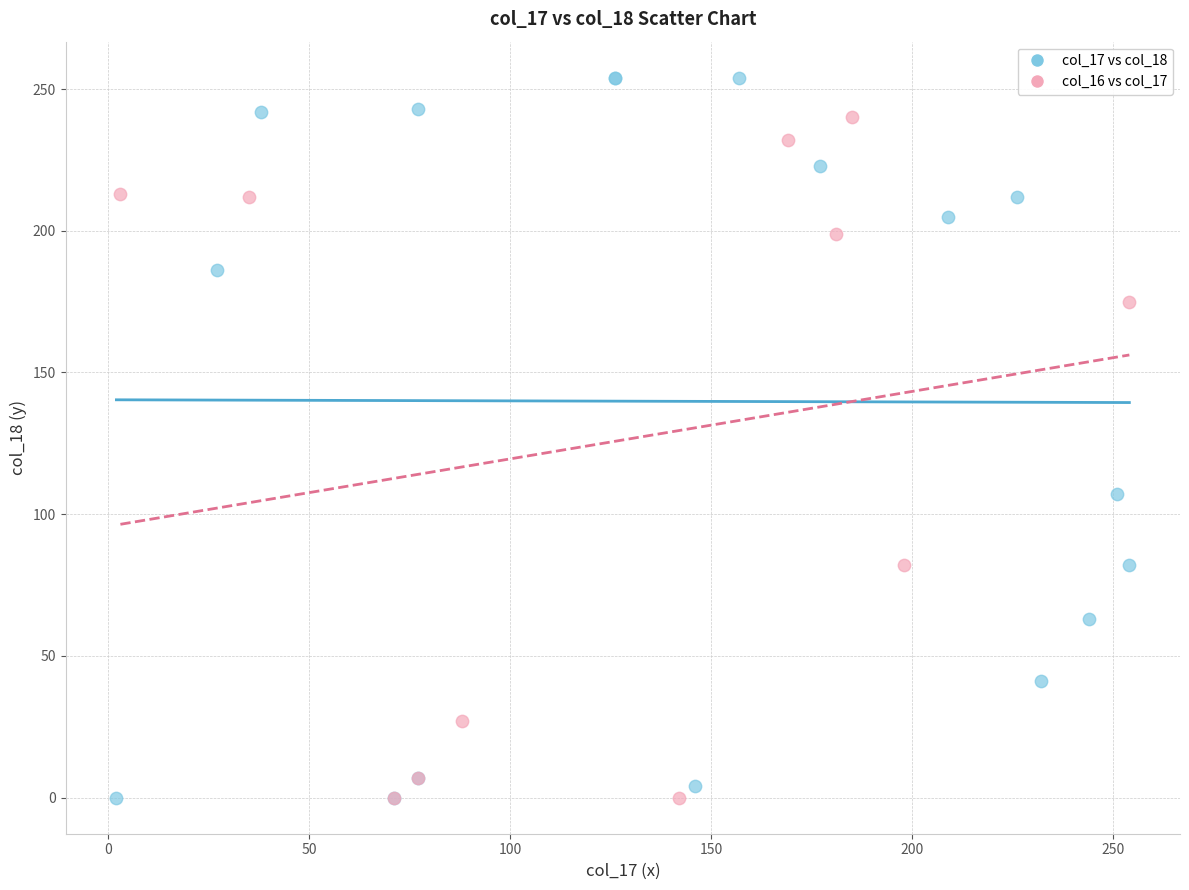

Which series reaches the maximum Y coordinate?

col_17 vs col_18